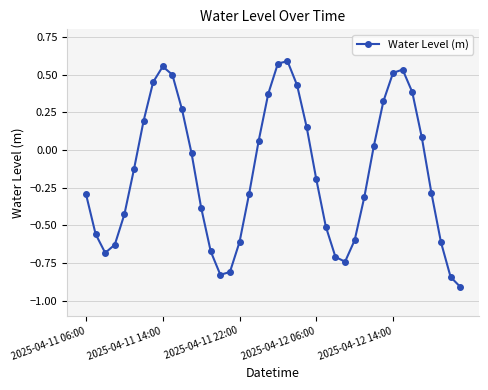

What is the smallest value displayed?

-0.9